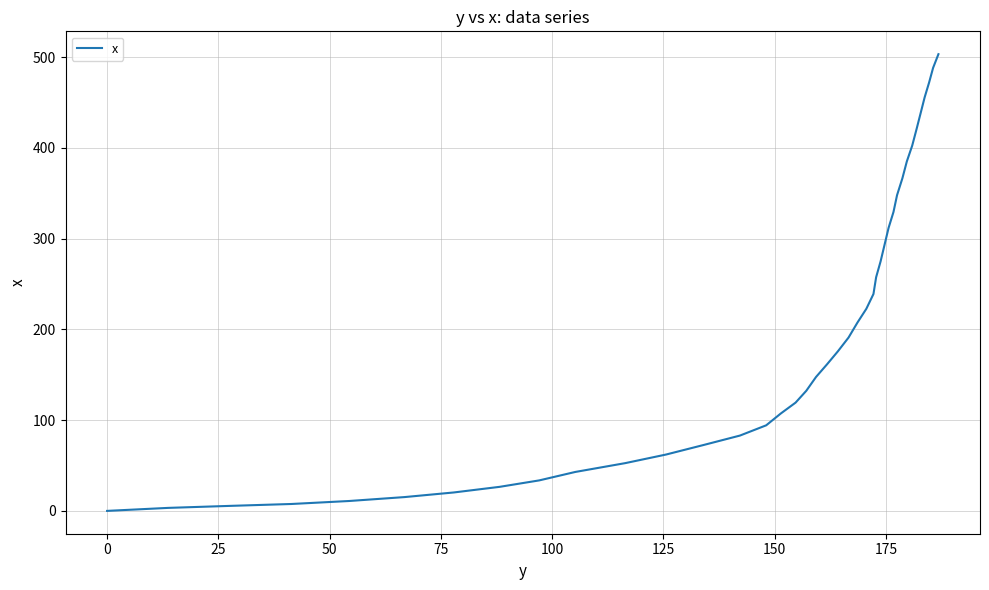

What is the maximum value shown in the chart?

503.3